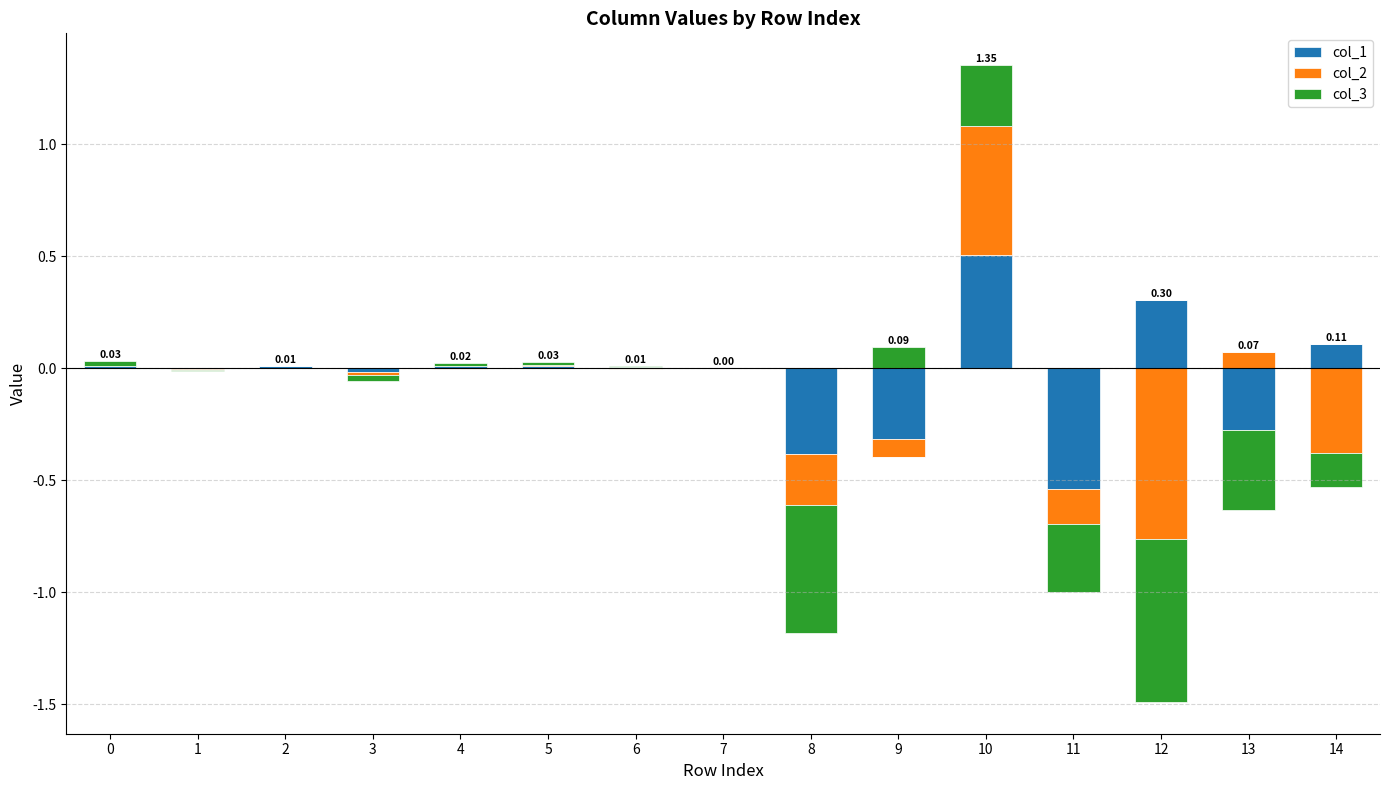

Rank the series by their maximum value, from highest to lowest.

col_2, col_1, col_3